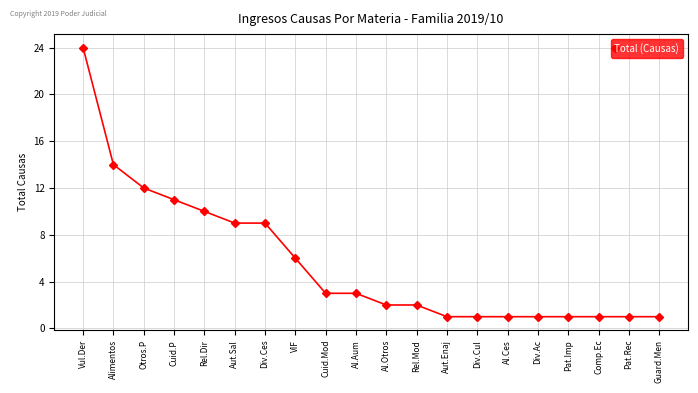

Does the chart have visible grid lines?

Yes